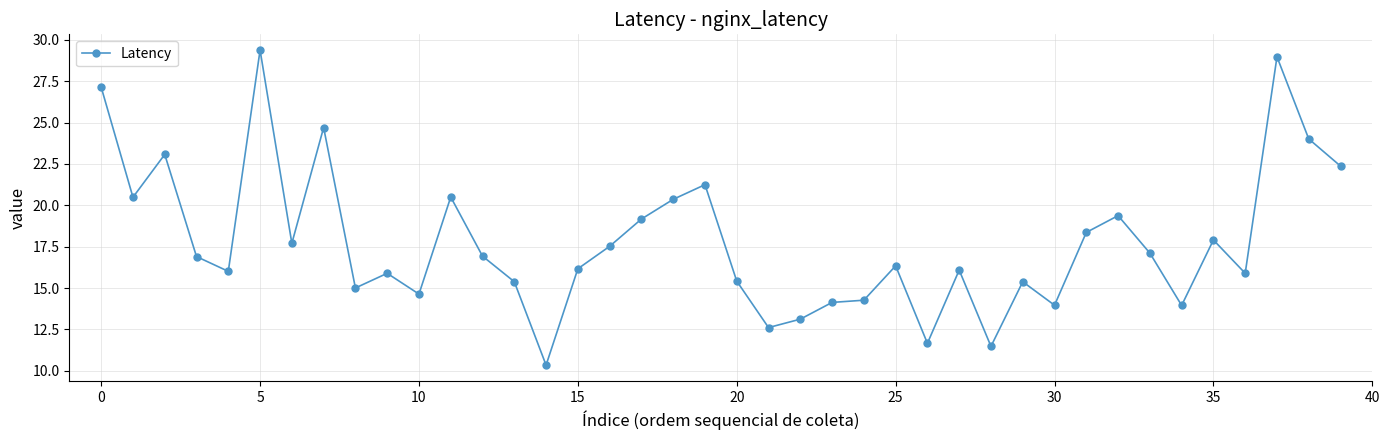

What is the difference between the maximum and second lowest values?

17.9